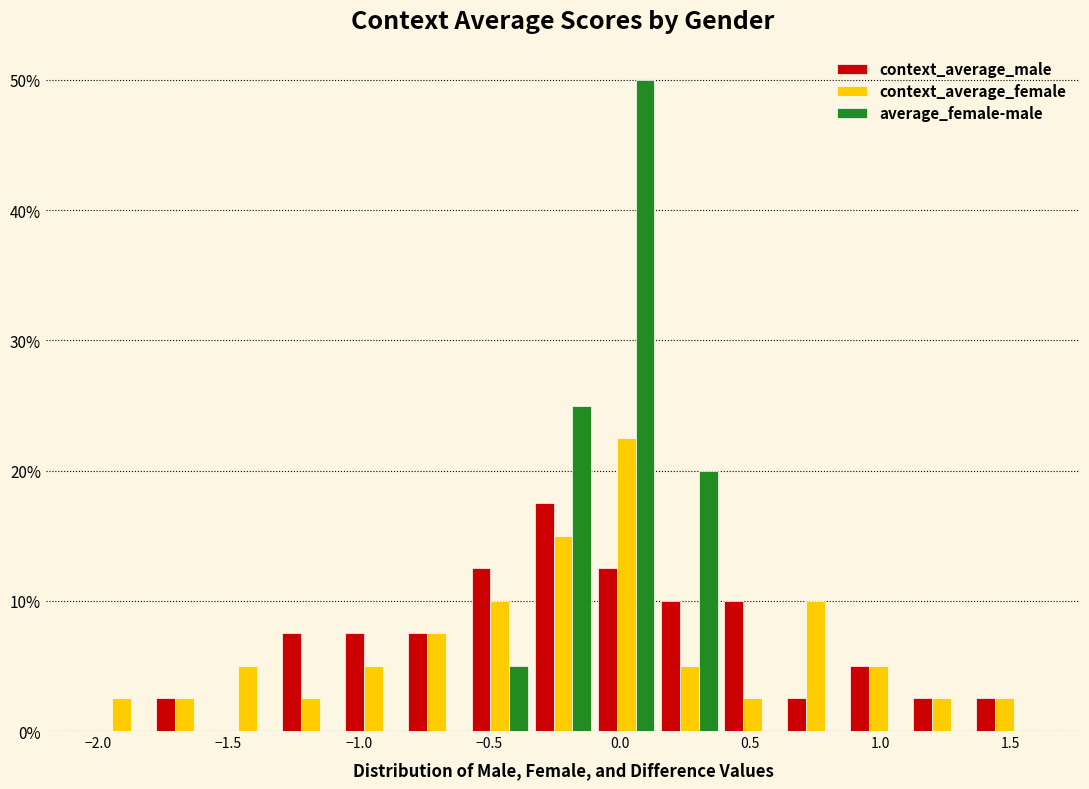

Reading left to right, list every range on the x-axis with the height of the bar of each series over it. Neither the bar edges nor the heights are printed on the chart, so give them approximately, as read against the axes.

-2.05 to -1.80: context_average_male=0	context_average_female=3	average_female-male=0
-1.80 to -1.55: context_average_male=3	context_average_female=3	average_female-male=0
-1.55 to -1.30: context_average_male=0	context_average_female=5	average_female-male=0
-1.30 to -1.05: context_average_male=8	context_average_female=3	average_female-male=0
-1.05 to -0.80: context_average_male=8	context_average_female=5	average_female-male=0
-0.80 to -0.60: context_average_male=8	context_average_female=8	average_female-male=0
-0.60 to -0.35: context_average_male=13	context_average_female=10	average_female-male=5
-0.35 to -0.10: context_average_male=18	context_average_female=15	average_female-male=25
-0.10 to 0.15: context_average_male=13	context_average_female=23	average_female-male=50
0.15 to 0.40: context_average_male=10	context_average_female=5	average_female-male=20
0.40 to 0.65: context_average_male=10	context_average_female=3	average_female-male=0
0.65 to 0.85: context_average_male=3	context_average_female=10	average_female-male=0
0.85 to 1.10: context_average_male=5	context_average_female=5	average_female-male=0
1.10 to 1.35: context_average_male=3	context_average_female=3	average_female-male=0
1.35 to 1.60: context_average_male=3	context_average_female=3	average_female-male=0